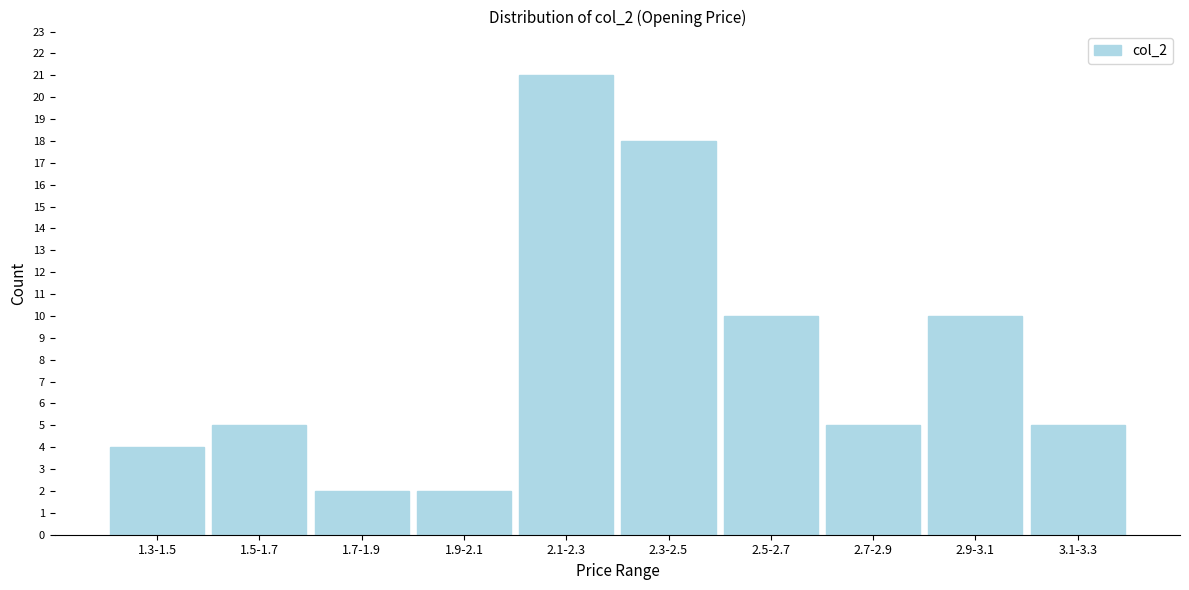

Reading left to right, extract all data points from this chart.

4	5	2	2	21	18	10	5	10	5